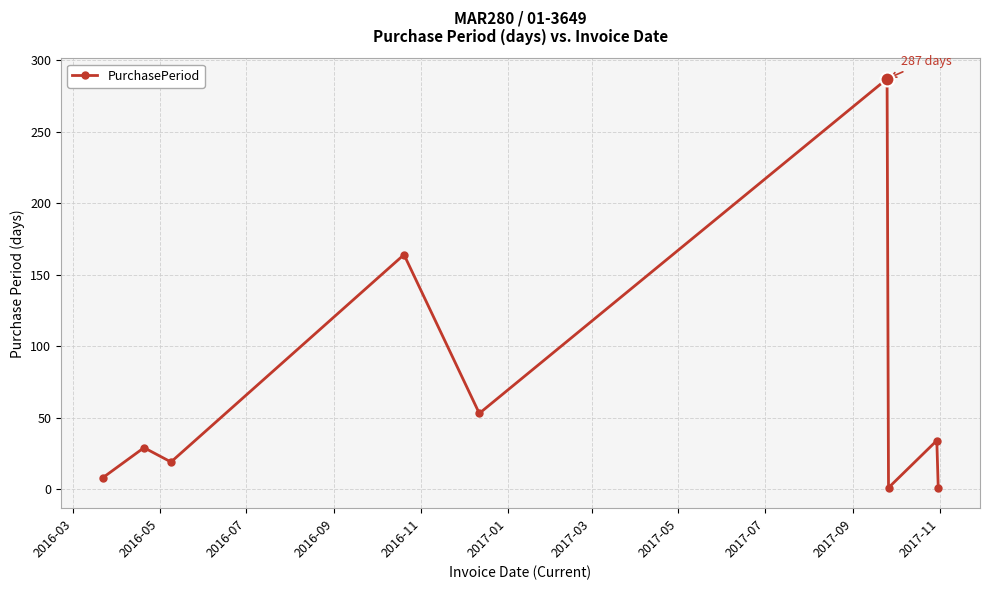

True or false: there are more than 1 points higher than both neighbors.

True